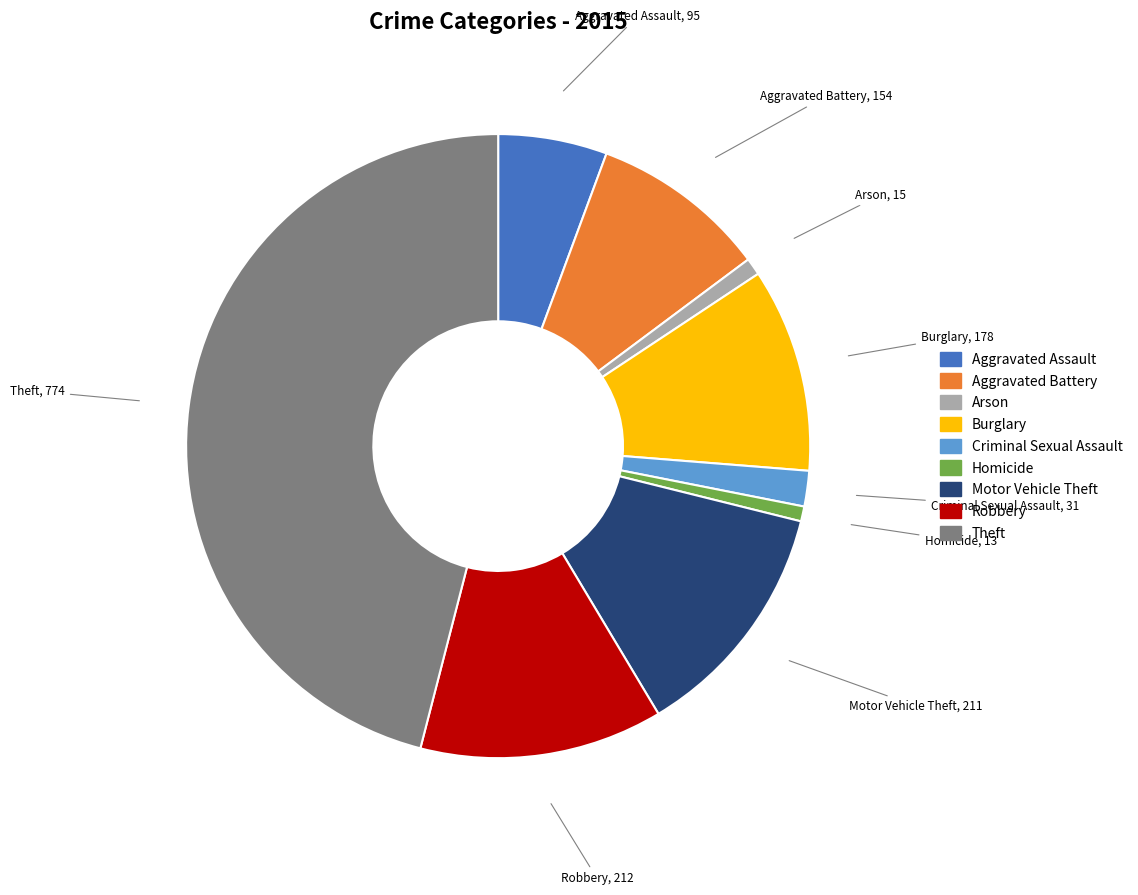

Combined, do Aggravated Battery and Theft account for over 50%?

Yes